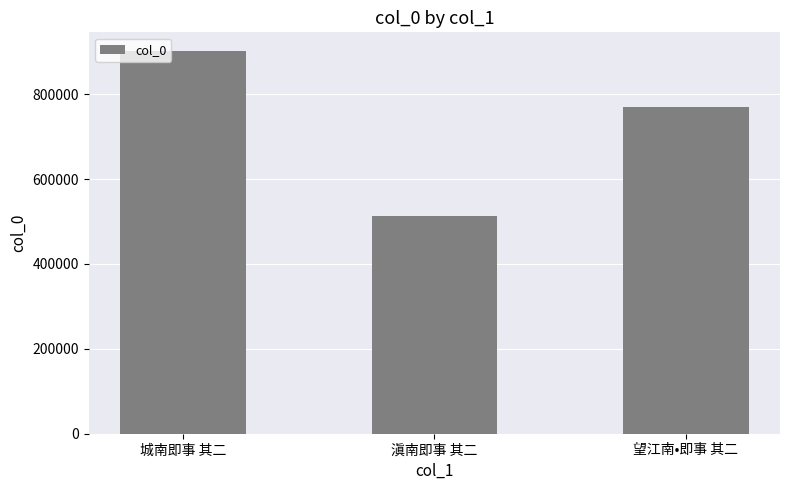

What is the minimum value shown in the chart?

511977